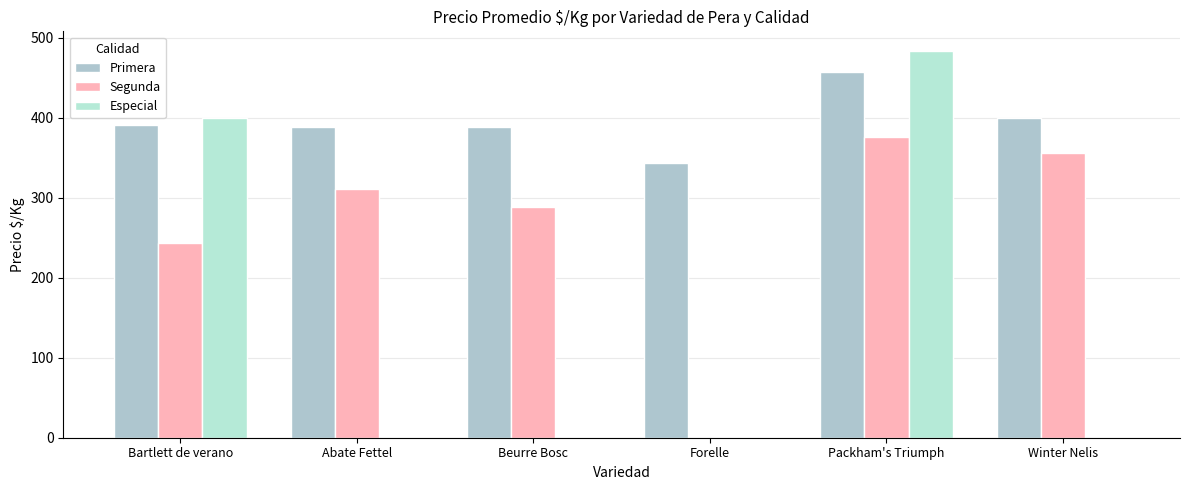

Which category has the lowest value in the Segunda series?

Forelle